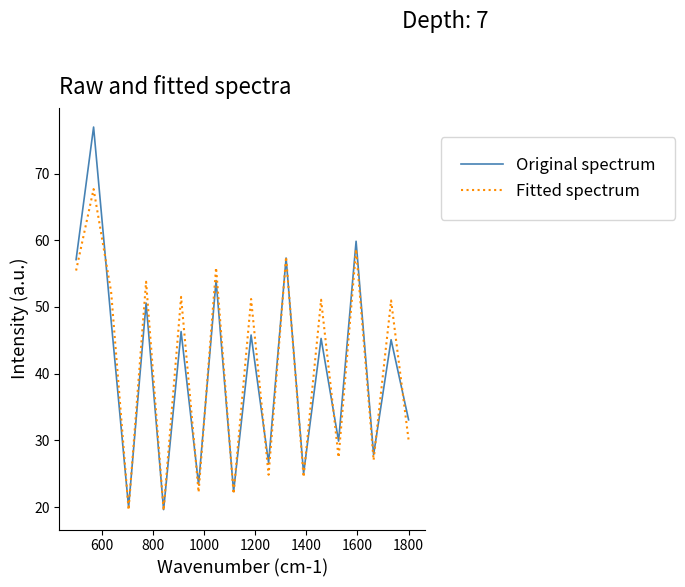

Which series has the widest spread of values?

Original spectrum